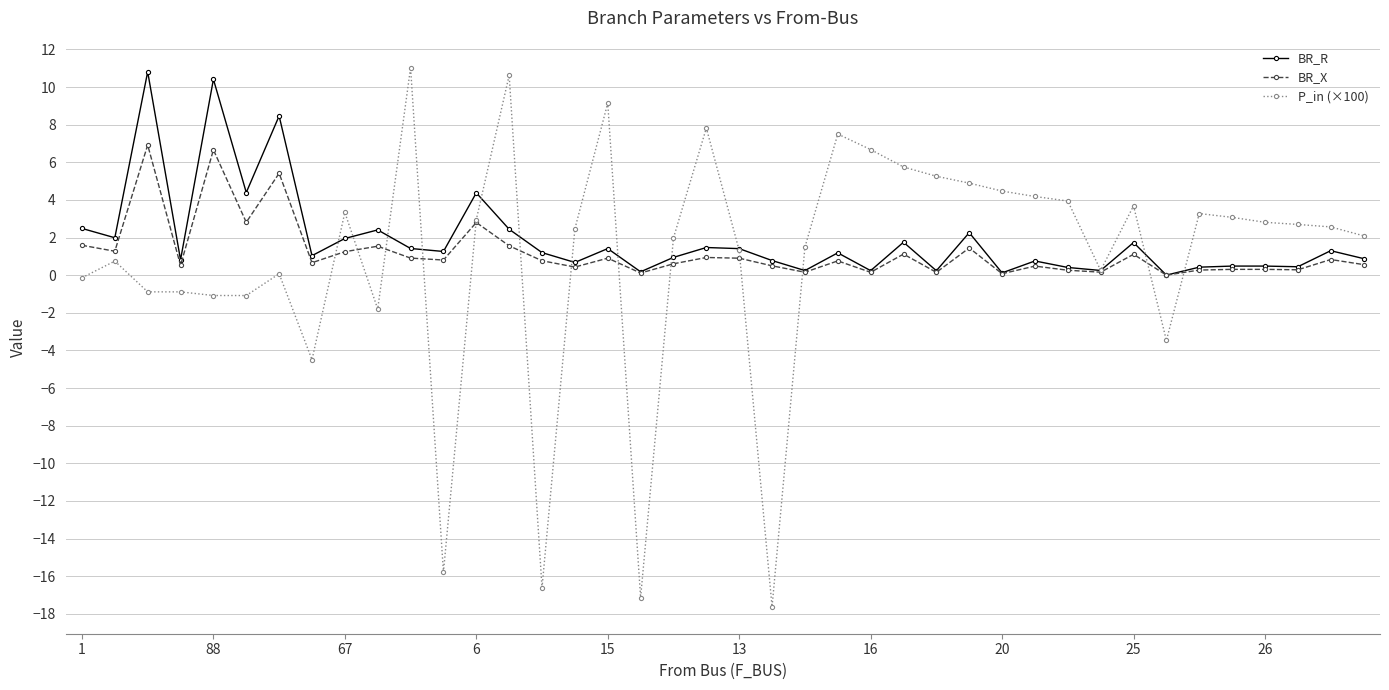

What is the value of the P_in (×100) point at the 24th from the left?

7.5